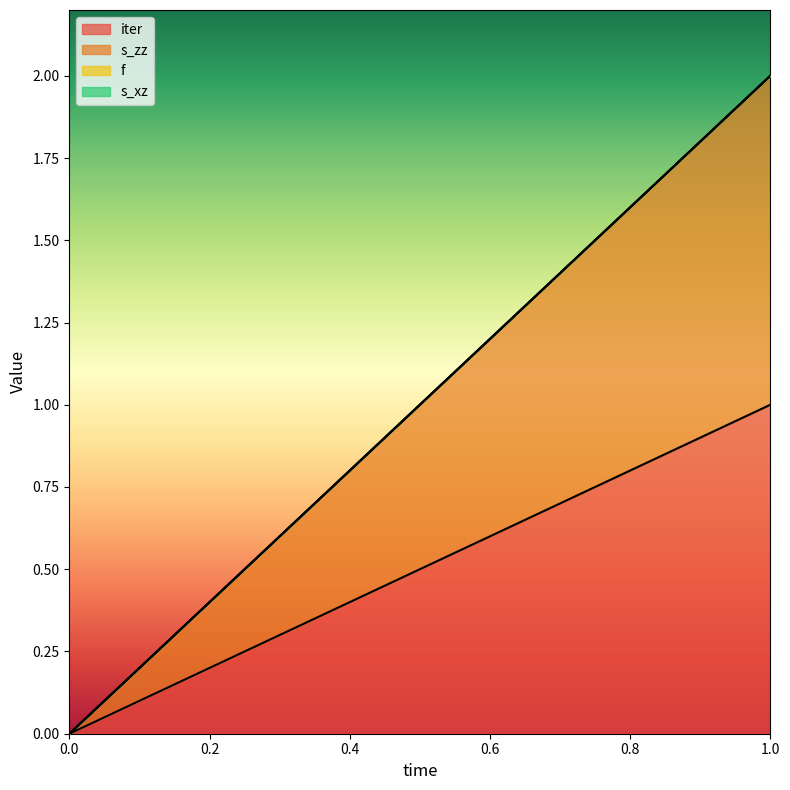

Reading right to left, what are all the values shown in this chart?

iter: 1	0
s_zz: 1	0
f: 0	0
s_xz: 0	0